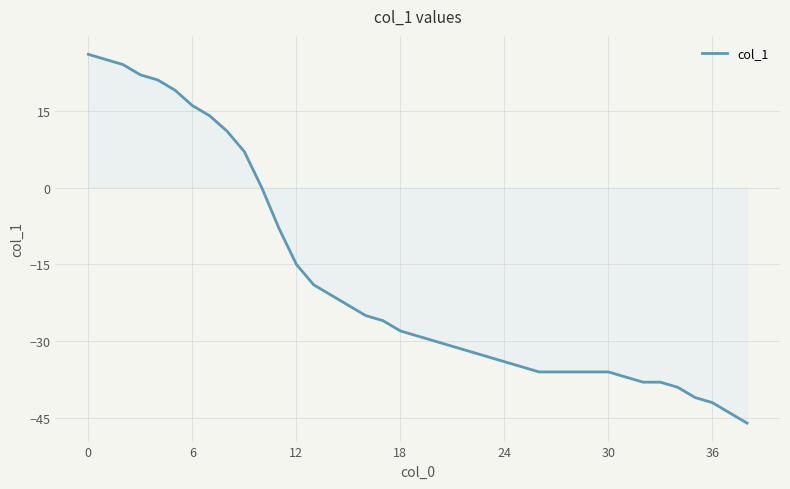

What is the maximum value shown in the chart?

26